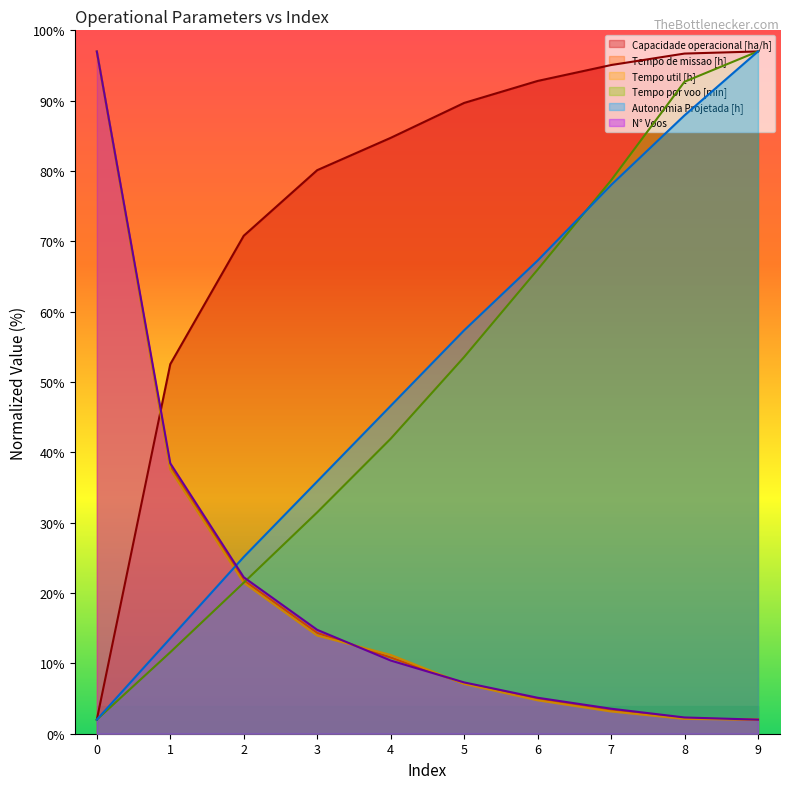

Is the value of Autonomia Projetada [h] at 8 greater than the value of Capacidade operacional [ha/h] at 1?

Yes